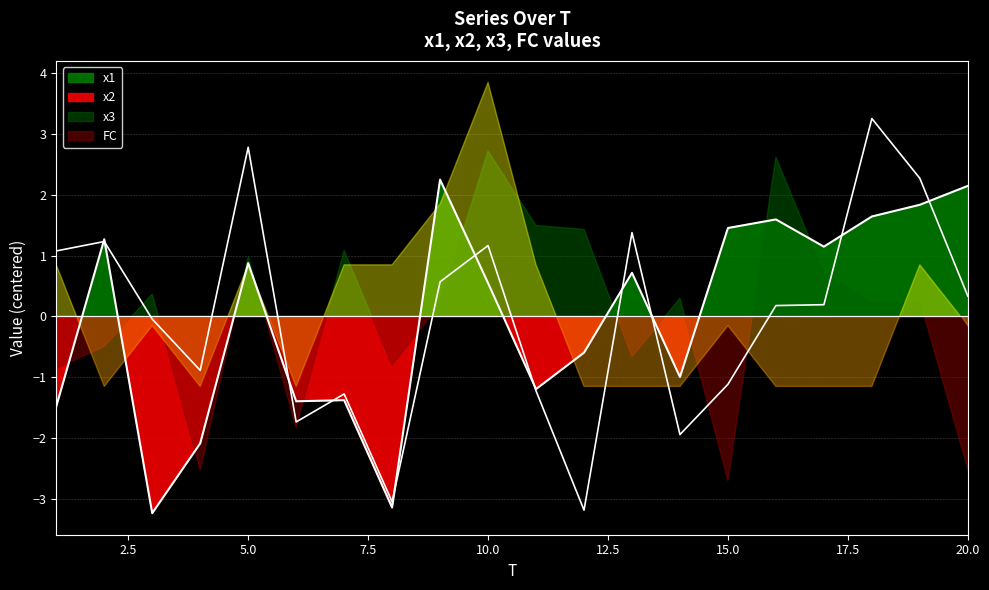

Is it true that the value at 12 is 2.0?

False